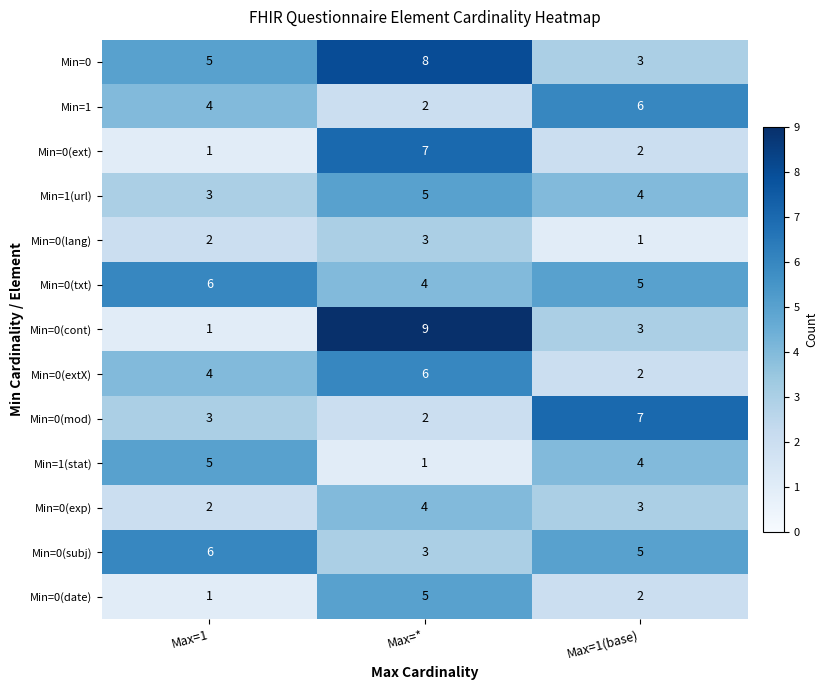

At which category is the sum across all series the highest?

Max=*